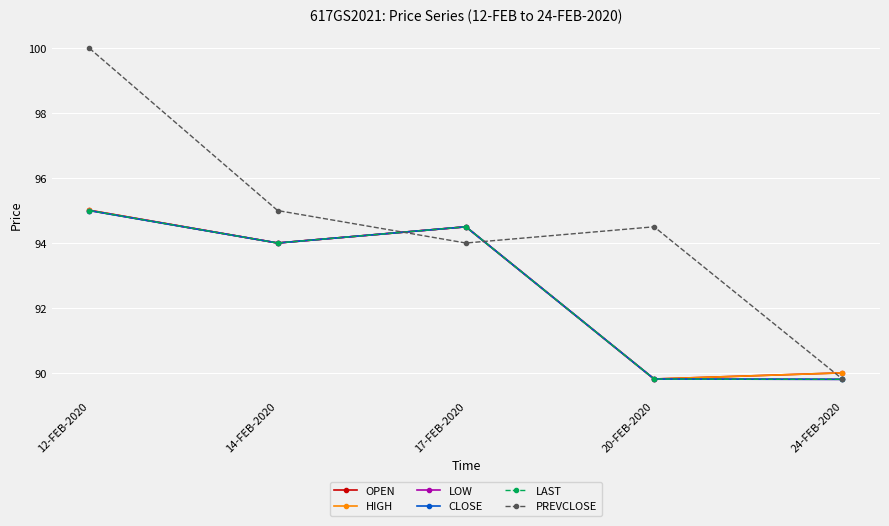

Between 24-FEB-2020 and 20-FEB-2020, which is larger?

24-FEB-2020